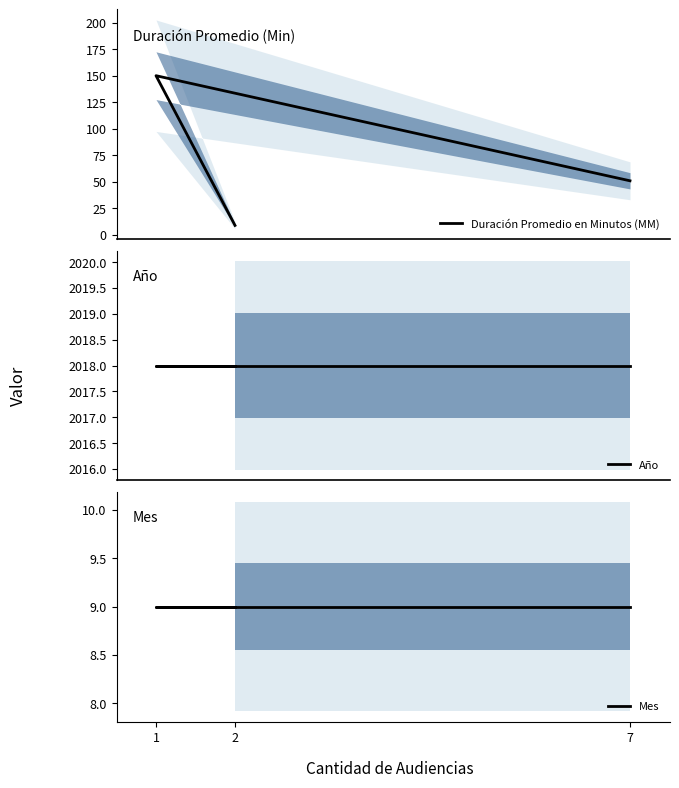

What is the sum of all Mes values?

27